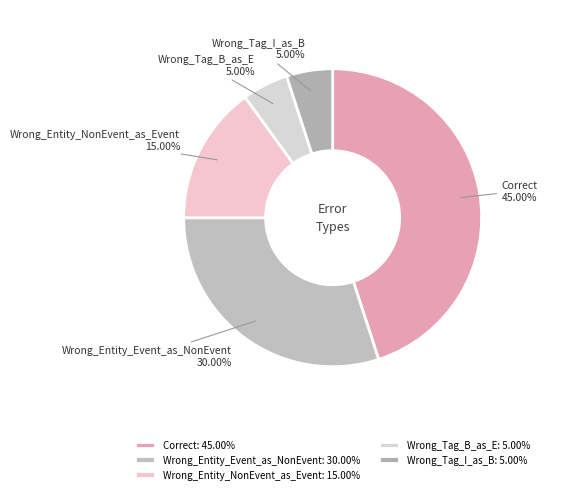

Which has a higher value, Wrong_Entity_Event_as_NonEvent or Correct?

Correct